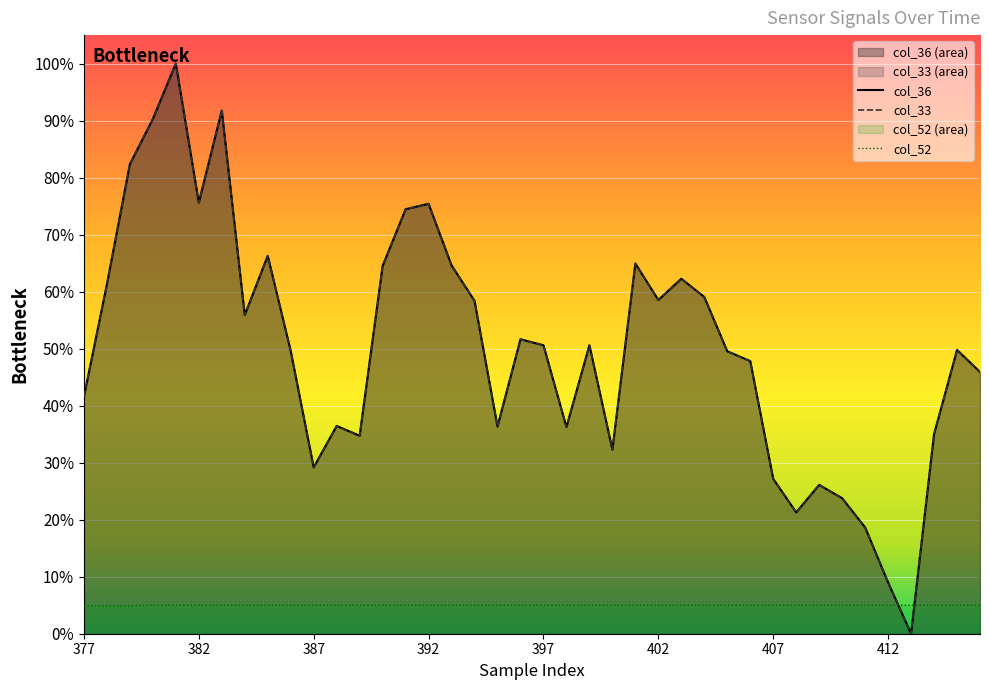

Is the value of col_36 at 415 greater than the value of col_52 at 414?

Yes